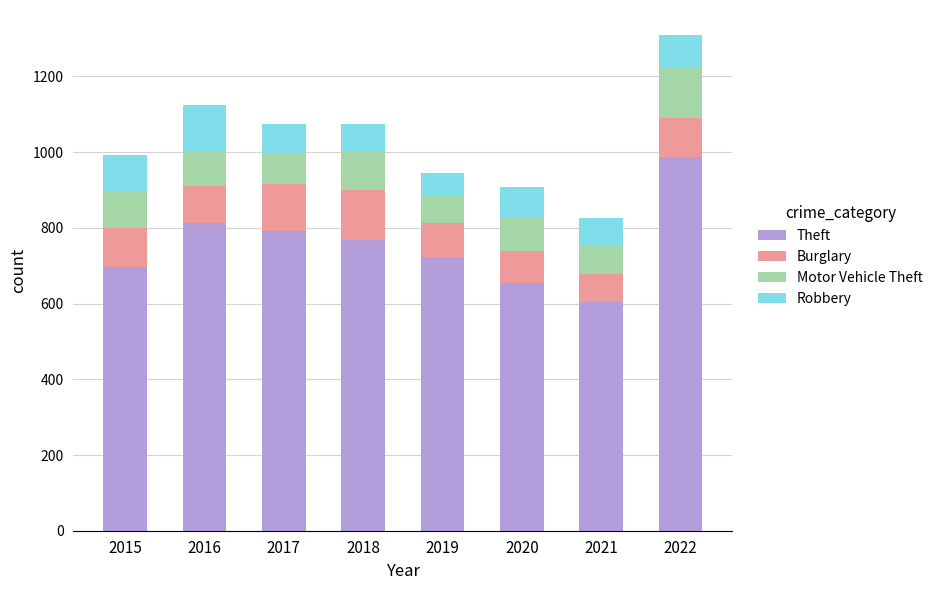

What is the average value of the Theft series?

755